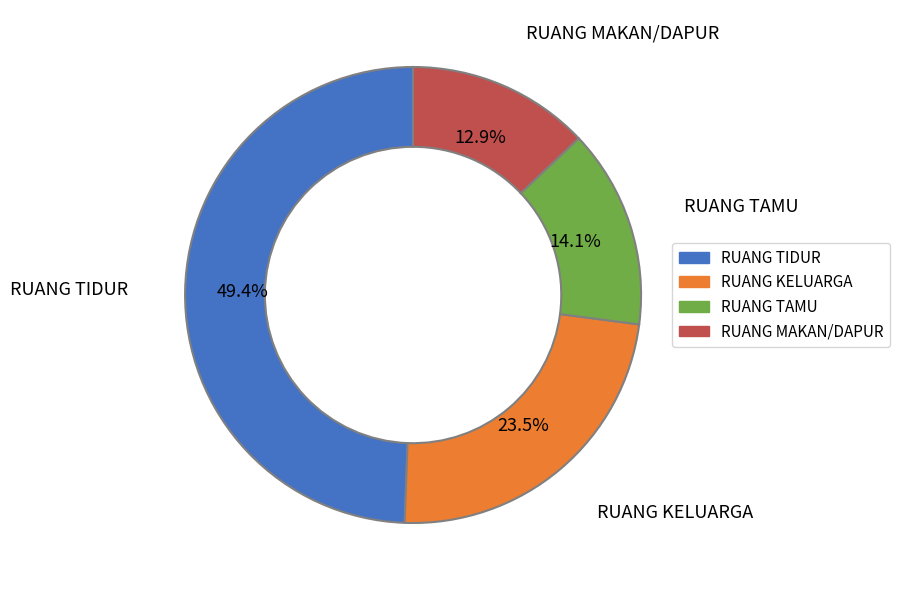

What percentage is the RUANG TIDUR slice, to the nearest percent?

49%